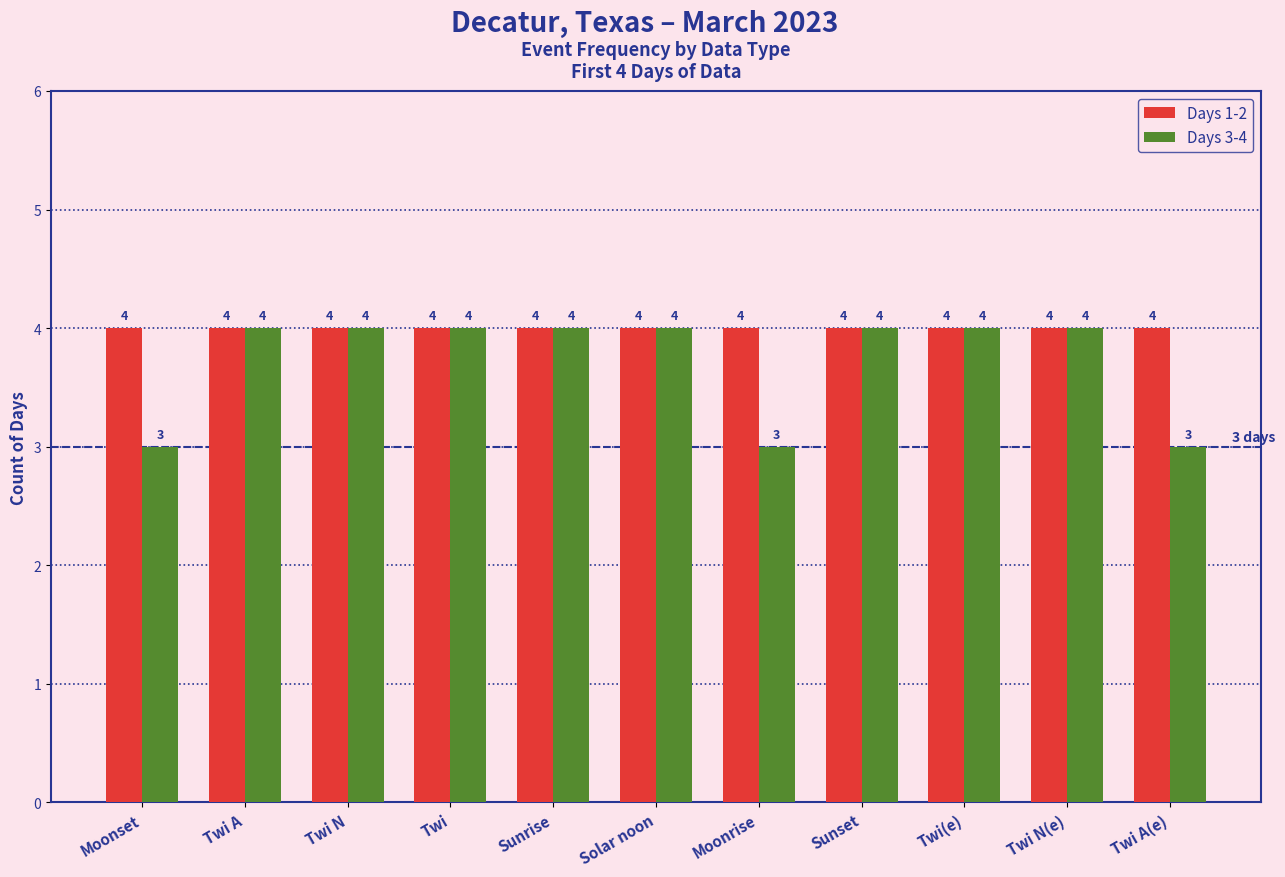

What value does the Days 3-4 series have at Sunset?

4